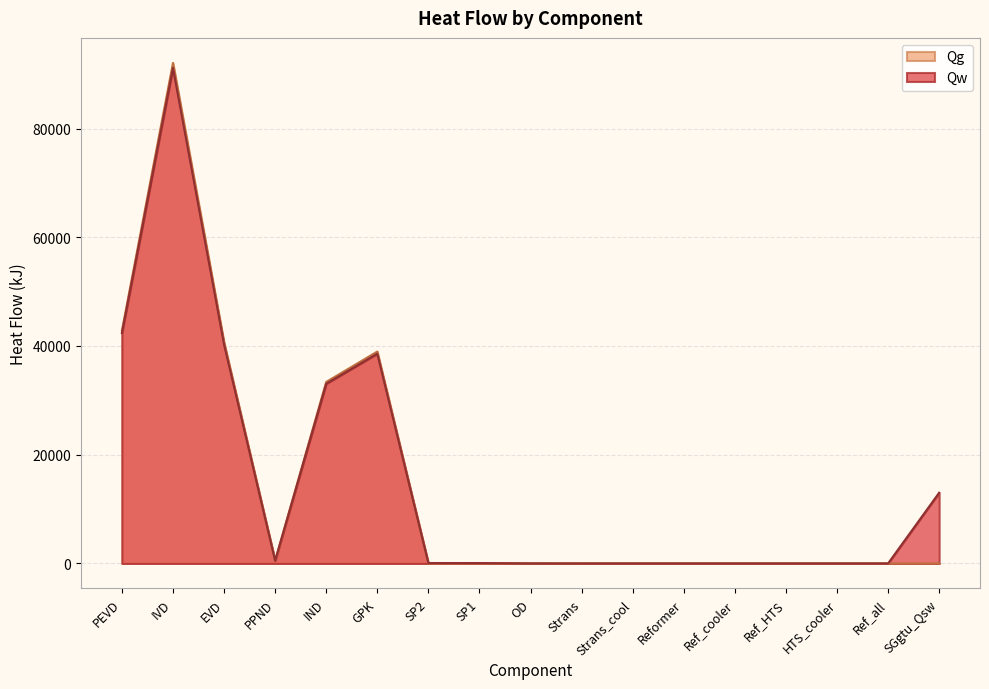

Where is the first local minimum for Qw?

PPND